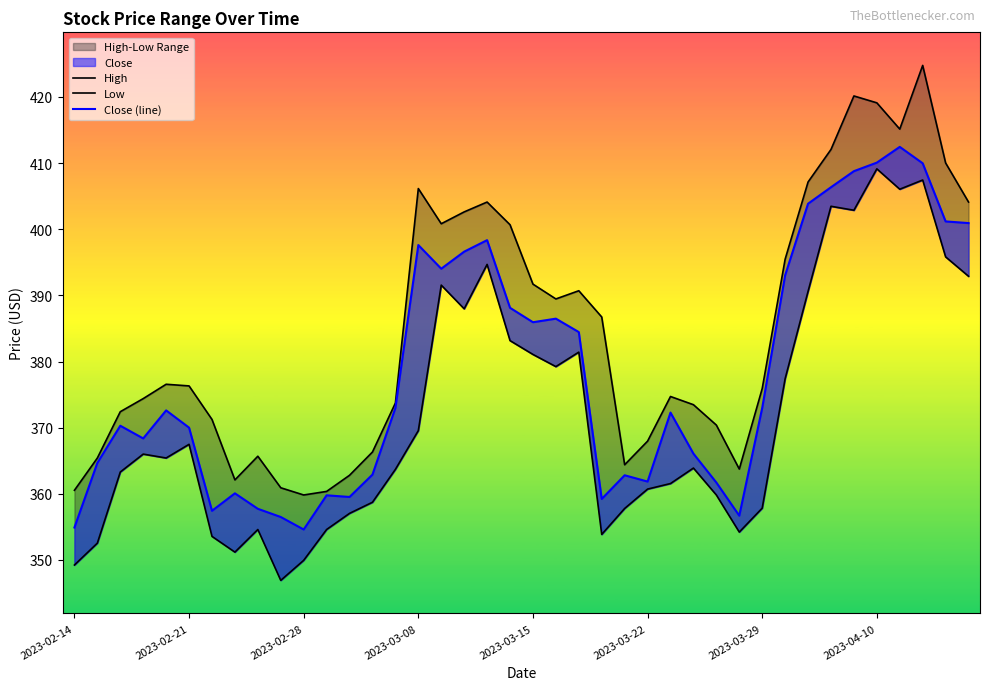

Which series has the largest total across all categories?

High